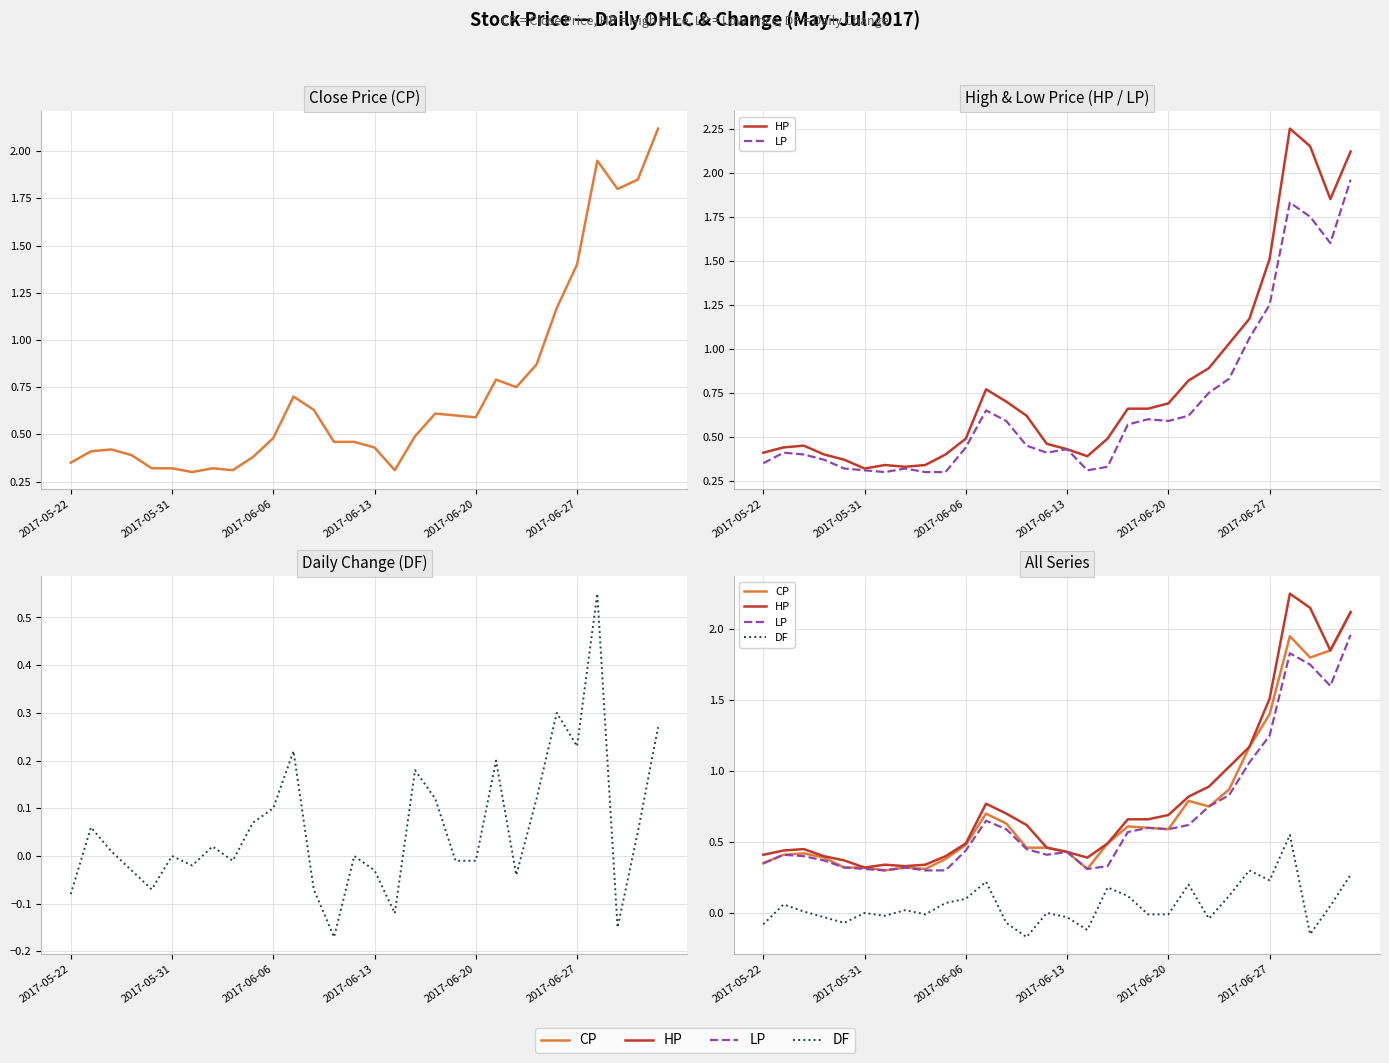

Is this an area chart (filled region under the line)?

No